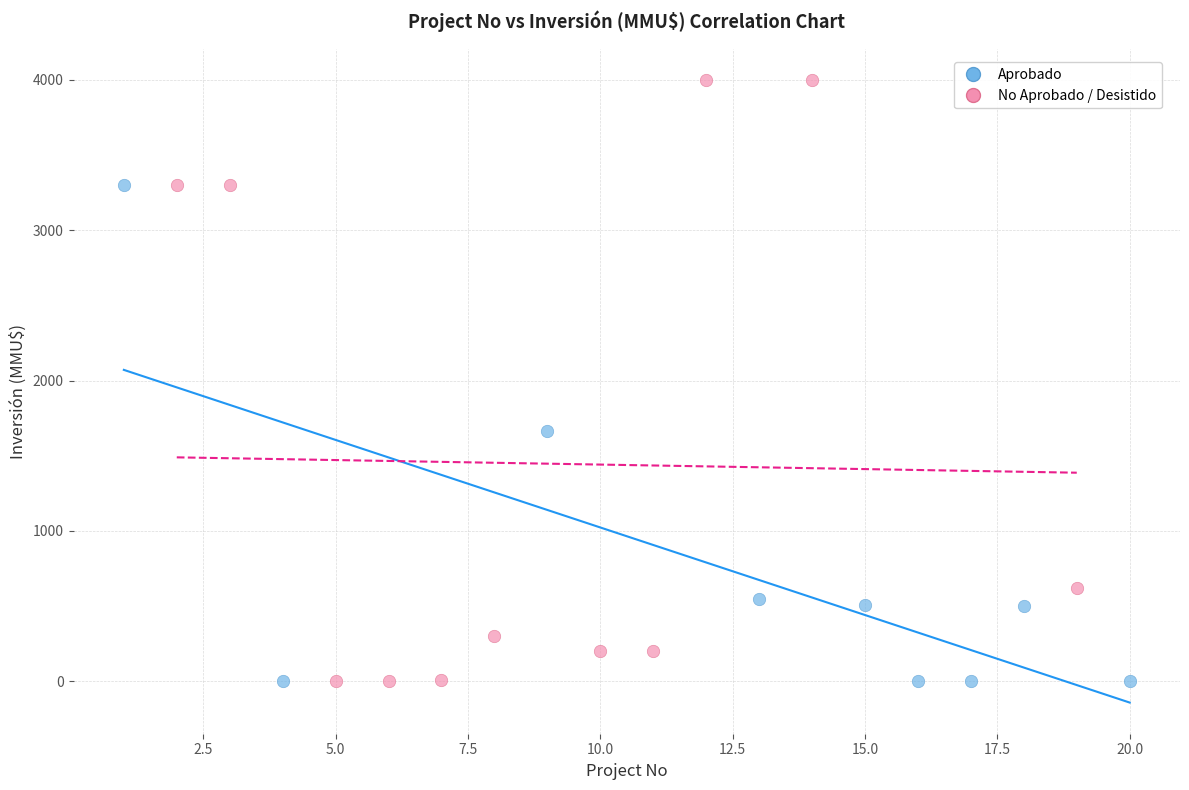

Which series has the largest Y range (max minus min)?

No Aprobado / Desistido